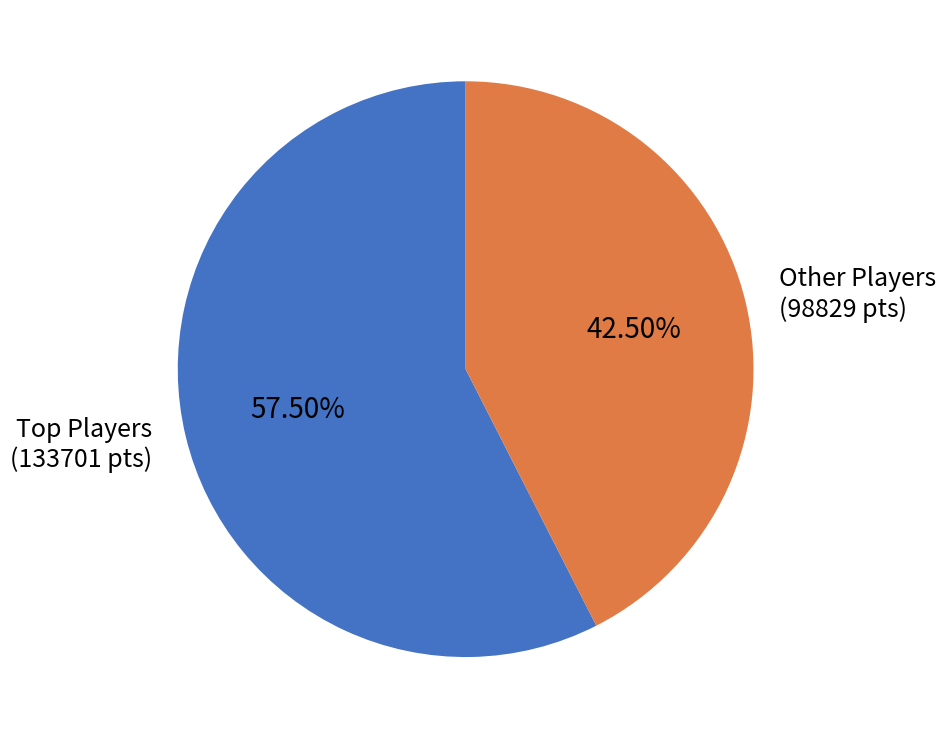

Count the number of slices in the pie.

2